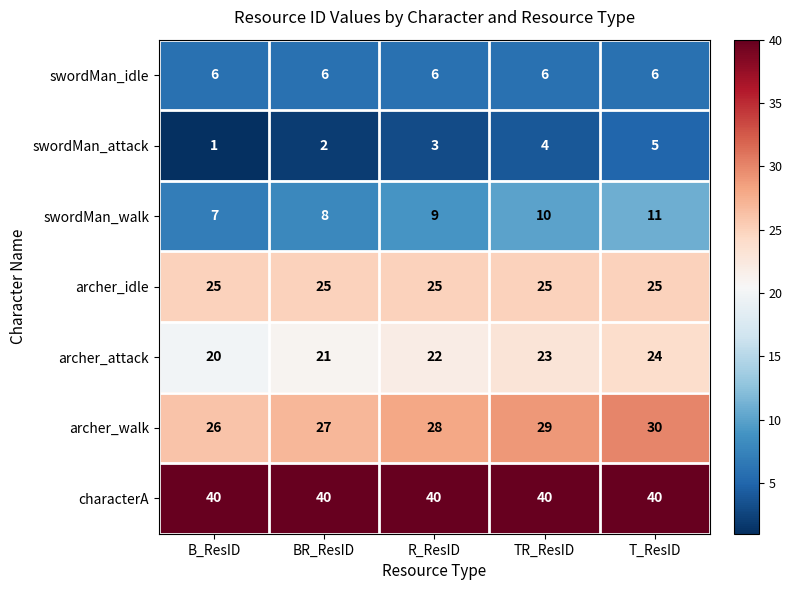

Which label corresponds to the smallest value in the chart?

B_ResID